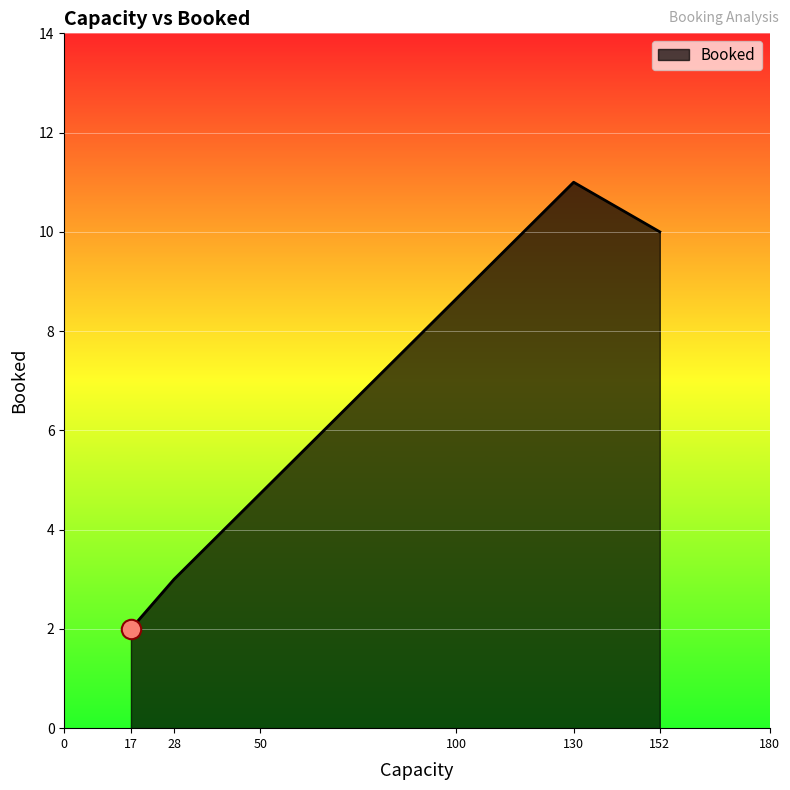

The chart shows a value of 1 at 17. True or false?

False